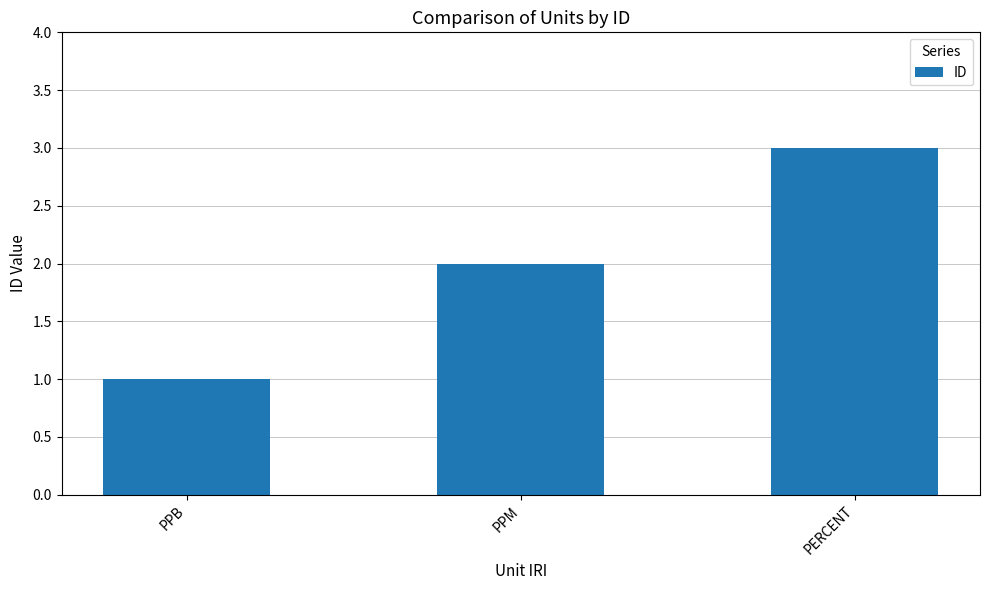

Reading right to left, transcribe all the data shown in this chart.

PERCENT=3	PPM=2	PPB=1